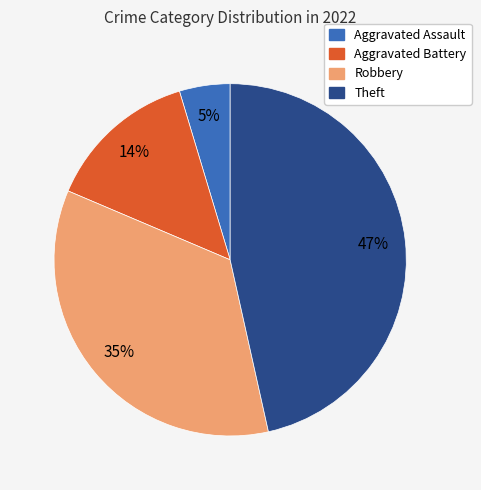

To the nearest percent, what is the difference between the largest and smallest slice percentages?

42%